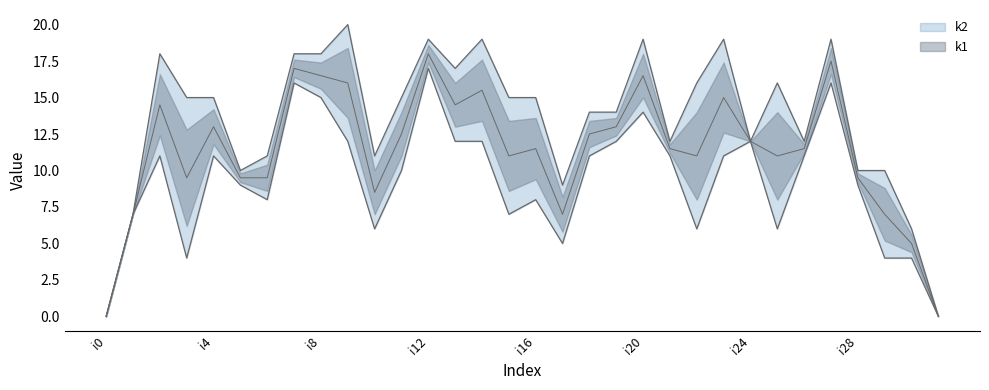

What is the sum of the k1 values at i17 and i31?

5